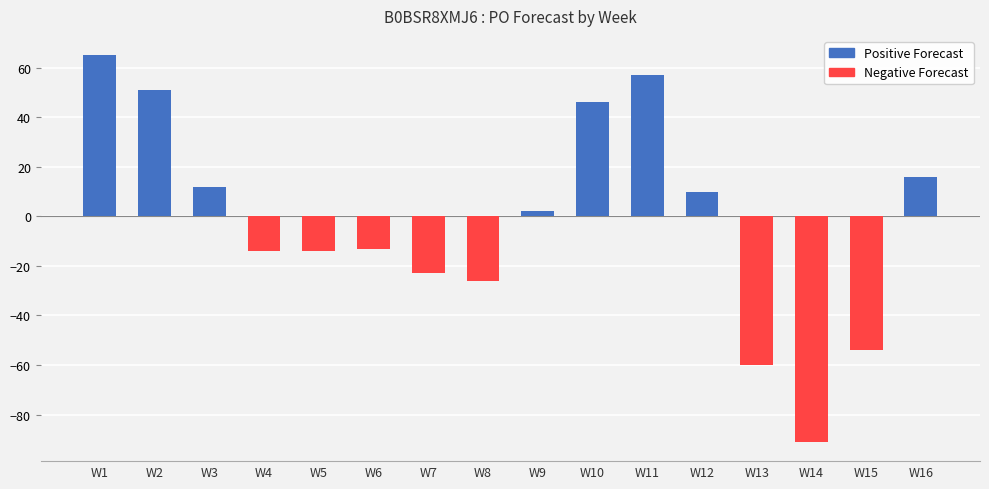

What is the sum of the Positive Forecast values at W11 and W1?

122